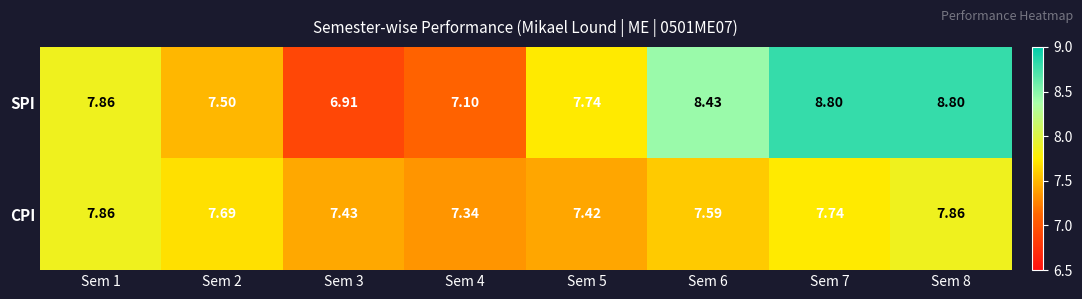

What is the total value across all series at Sem 6?

16.0